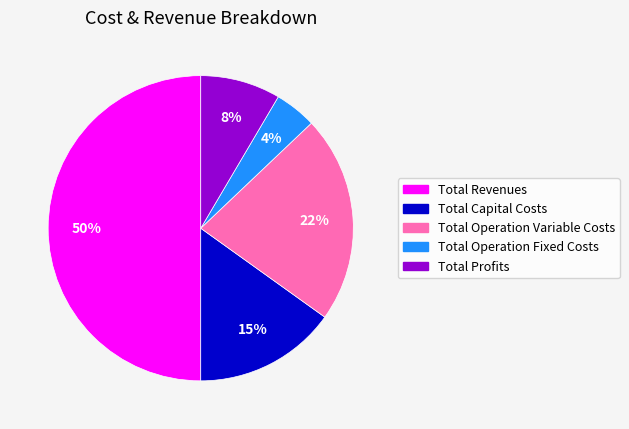

Is Total Operation Fixed Costs the majority of the pie?

No